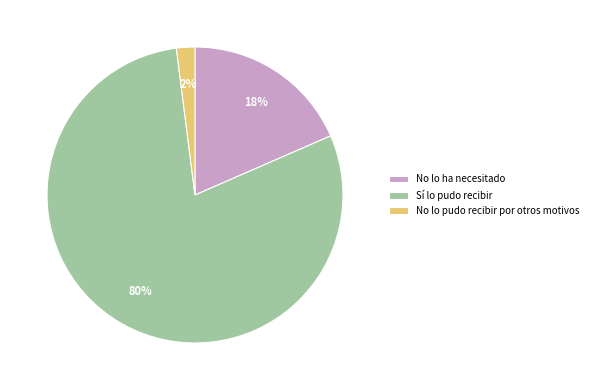

Do No lo ha necesitado and Sí lo pudo recibir together represent more than half of the pie?

Yes